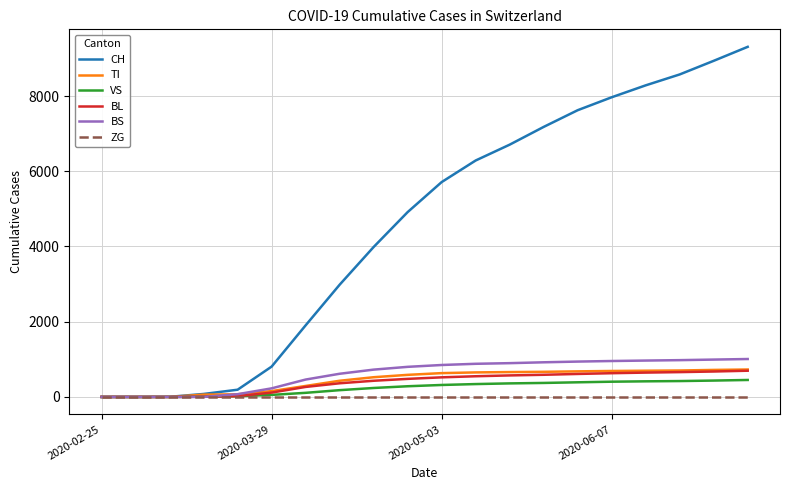

Which series has the largest total across all categories?

CH